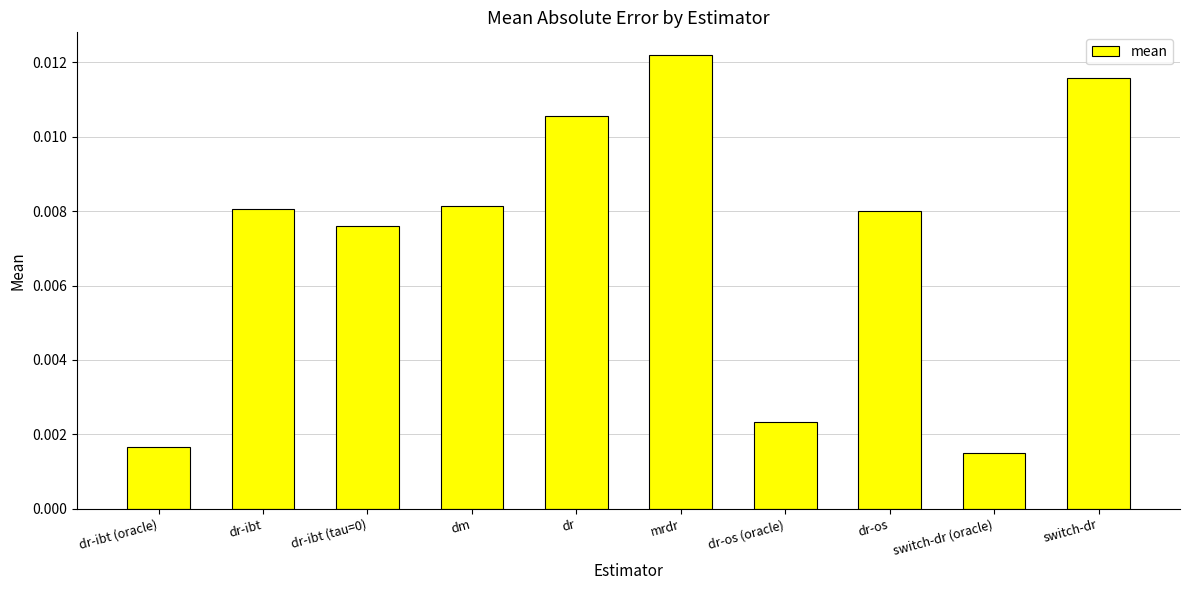

Between switch-dr (oracle) and dr-os (oracle), which is larger?

dr-os (oracle)